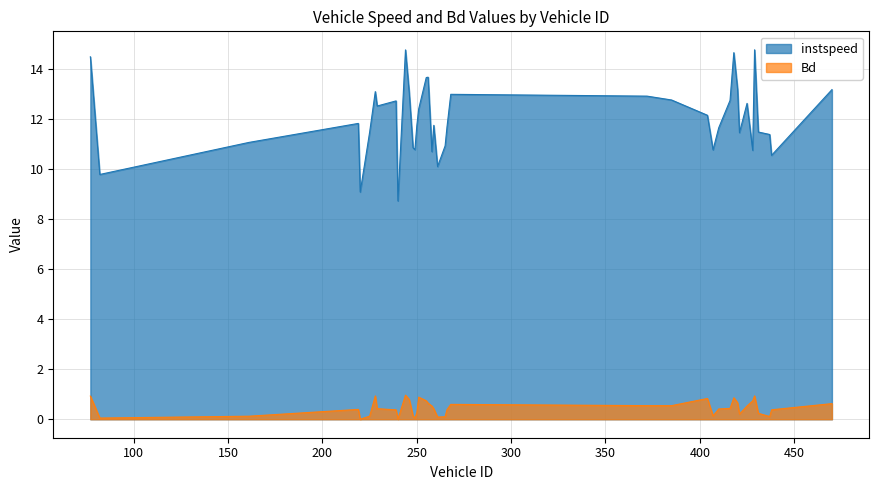

Reading right to left, list all the values displayed in this chart.

instspeed: 13.2	10.6	11.4	11.5	14.8	10.8	12.6	11.5	13.2	14.7	12.8	11.7	10.8	12.2	12.8	12.9	13.0	11.7	10.9	10.1	11.8	10.7	13.7	13.7	12.4	11.7	10.8	10.9	13.0	14.8	8.7	12.7	12.5	13.1	11.5	9.1	11.8	11.1	9.8	14.5
Bd: 0.6	0.4	0.1	0.2	0.9	0.7	0.5	0.2	0.7	0.9	0.4	0.4	0.1	0.8	0.5	0.5	0.6	0.4	0.1	0.1	0.4	0.5	0.6	0.7	0.9	0.3	0.0	0.1	0.8	1.0	0.0	0.4	0.4	0.9	0.1	0.0	0.4	0.1	0.0	0.9